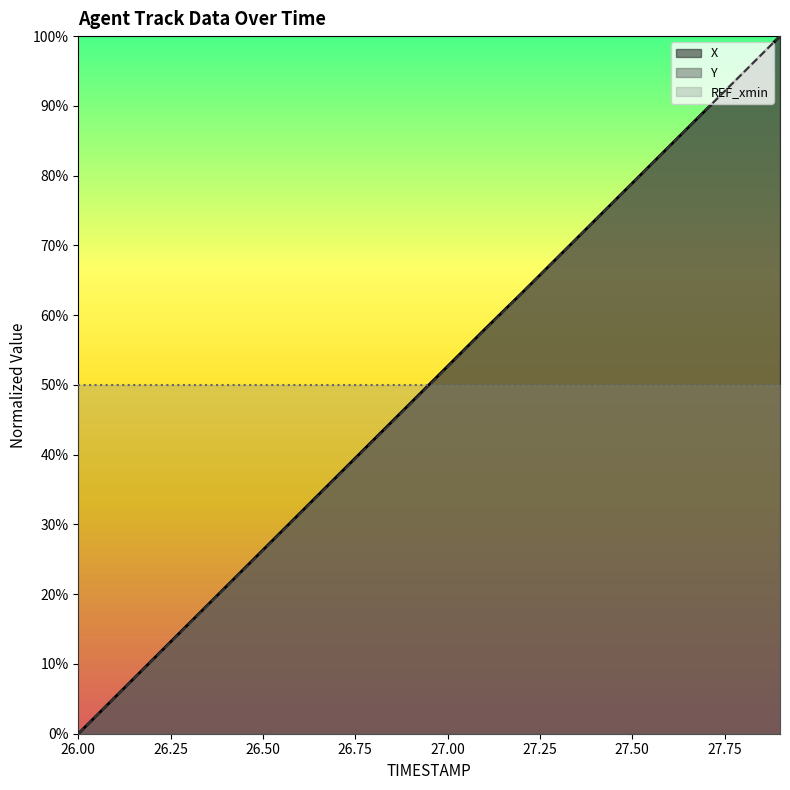

Read the X value at 26.7.

0.4